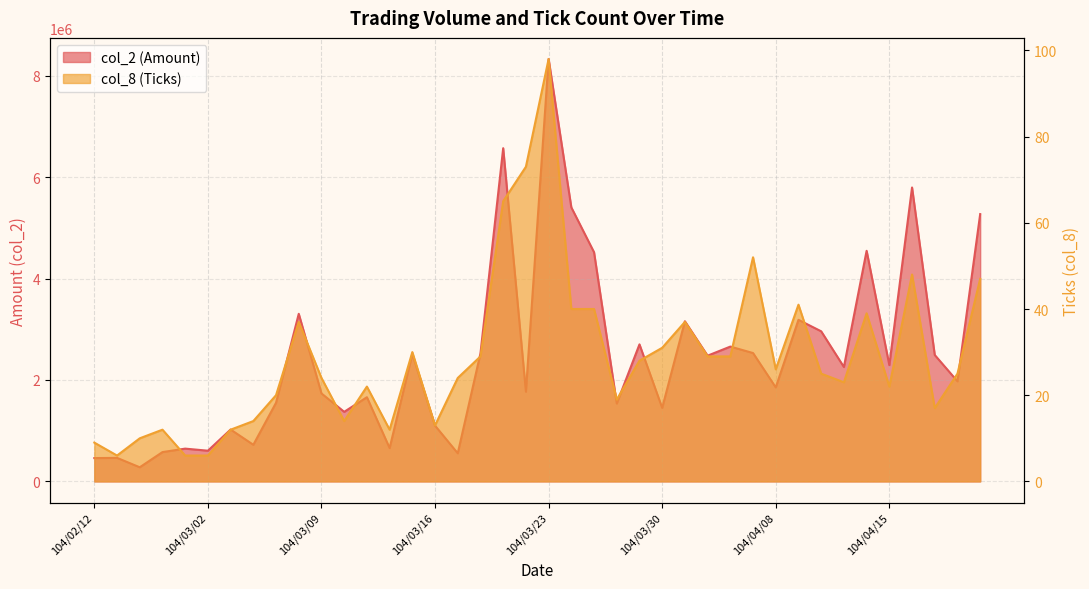

What is the difference between the col_8 values at 104/03/26 and 104/03/05?

1